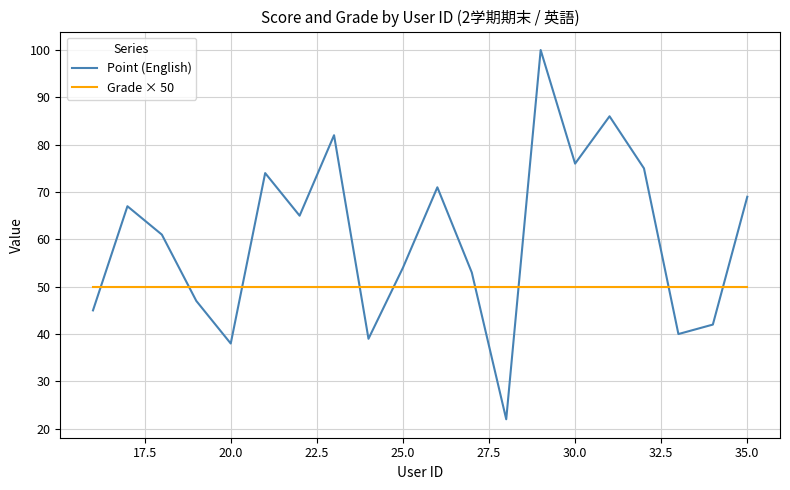

Does the chart display data point markers on the line(s)?

No